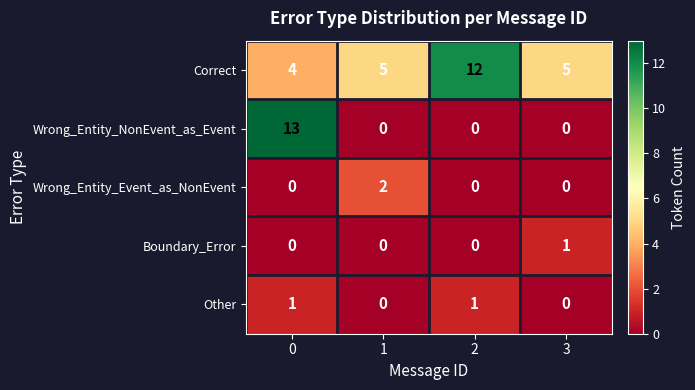

The value of Correct at 2 is 12. True or false?

True